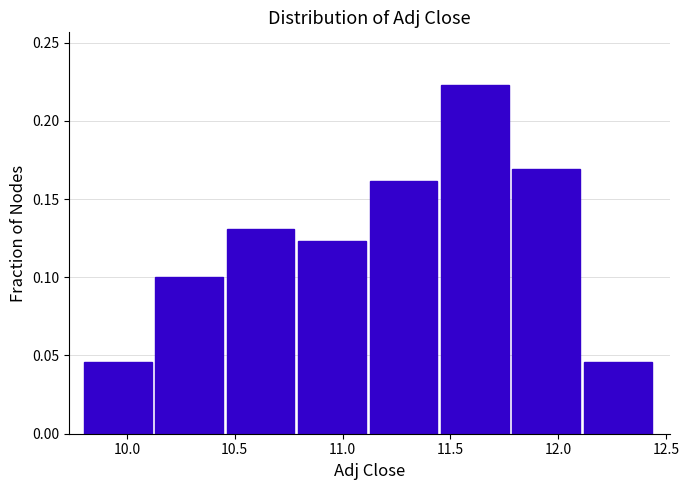

Reading left to right, transcribe this chart: for each bar, give the range it covers on the x-axis and its height. Neither the bar edges nor the heights are printed on the chart, so give them approximately, as read against the axes.

9.80 to 10.15: 0.045
10.15 to 10.45: 0.100
10.45 to 10.80: 0.130
10.80 to 11.15: 0.125
11.15 to 11.45: 0.160
11.45 to 11.80: 0.225
11.80 to 12.10: 0.170
12.10 to 12.45: 0.045